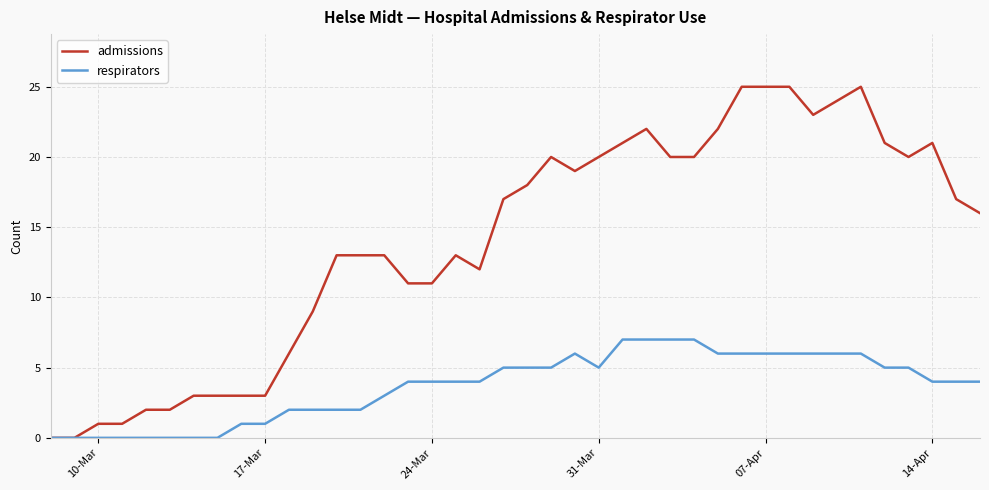

List the series in order of their peak value, lowest first.

respirators, admissions